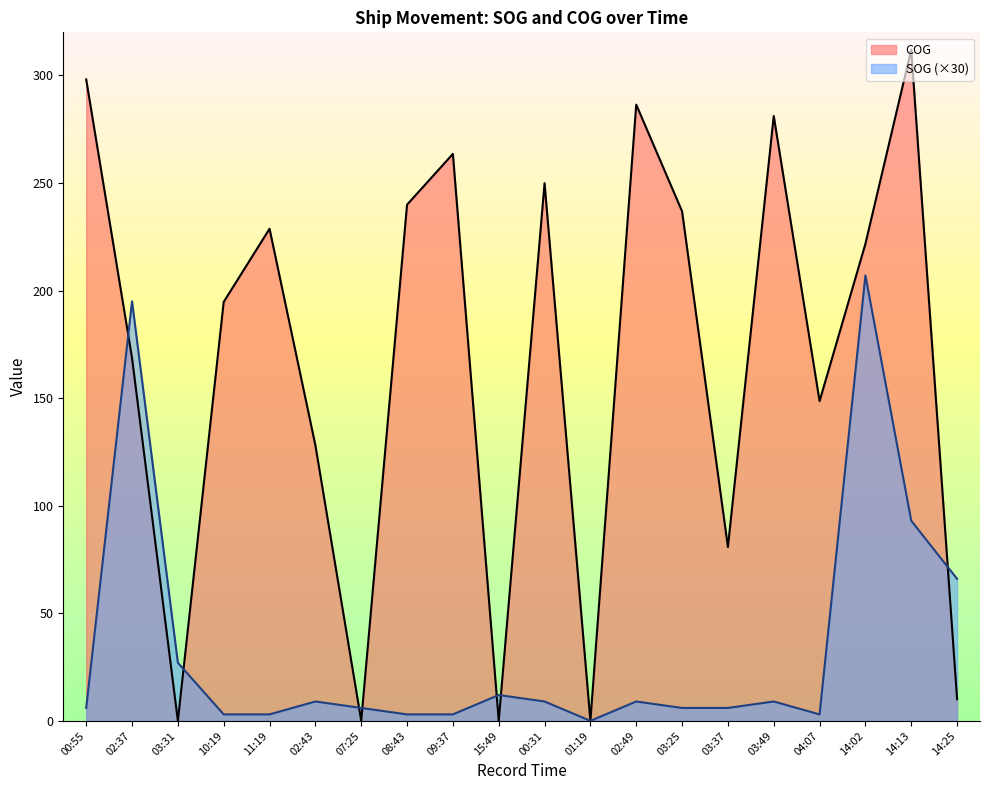

Does the chart display data point markers on the line(s)?

No